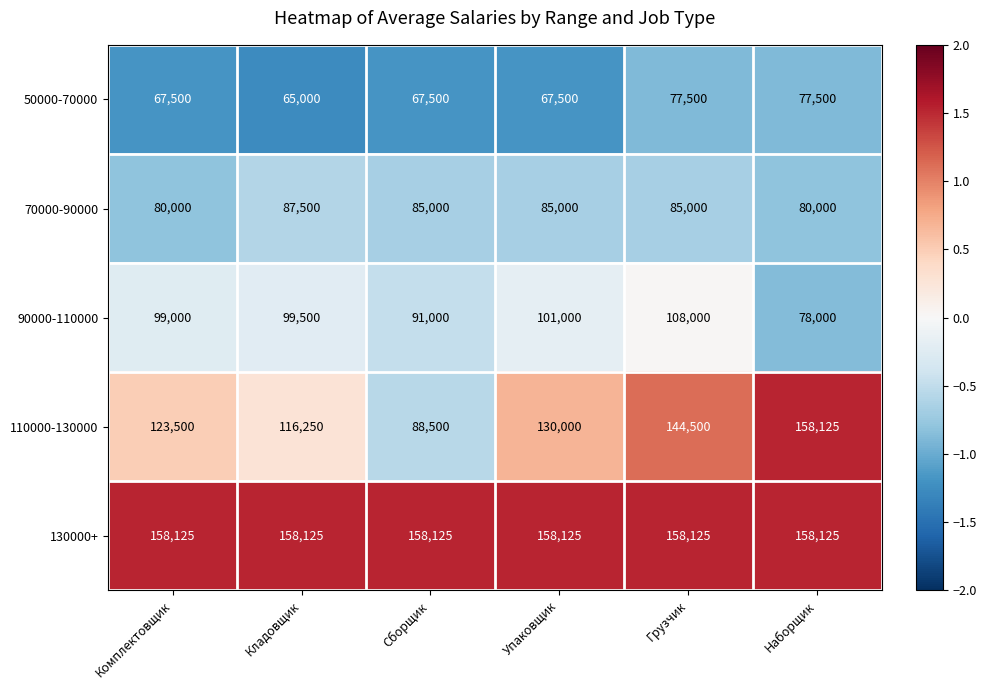

What is the difference between the highest and lowest values at Кладовщик?

93125